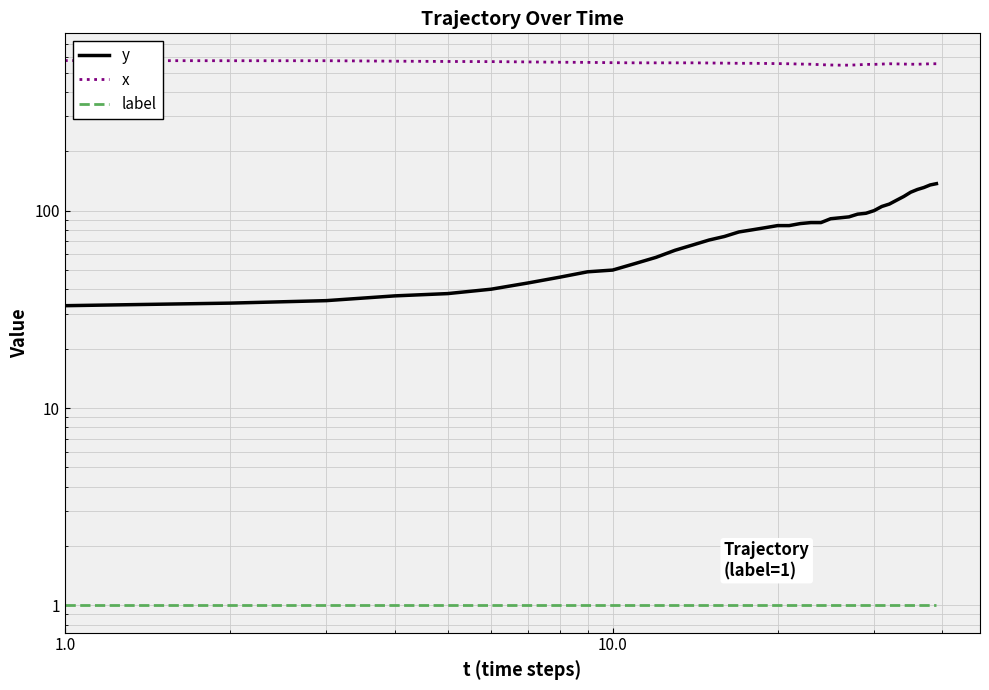

List the series in order of their peak value, lowest first.

label, y, x